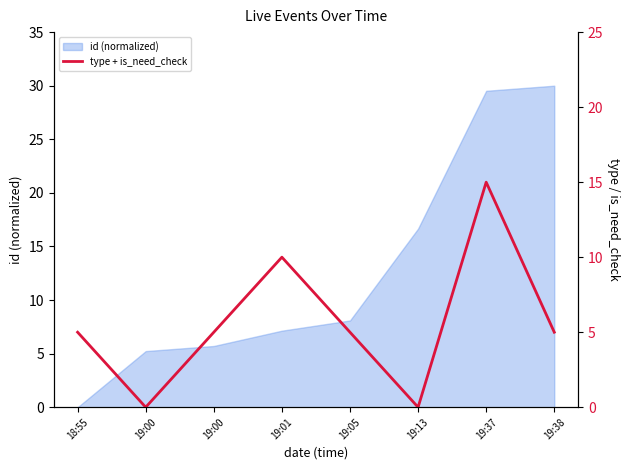

What is the average value?

6